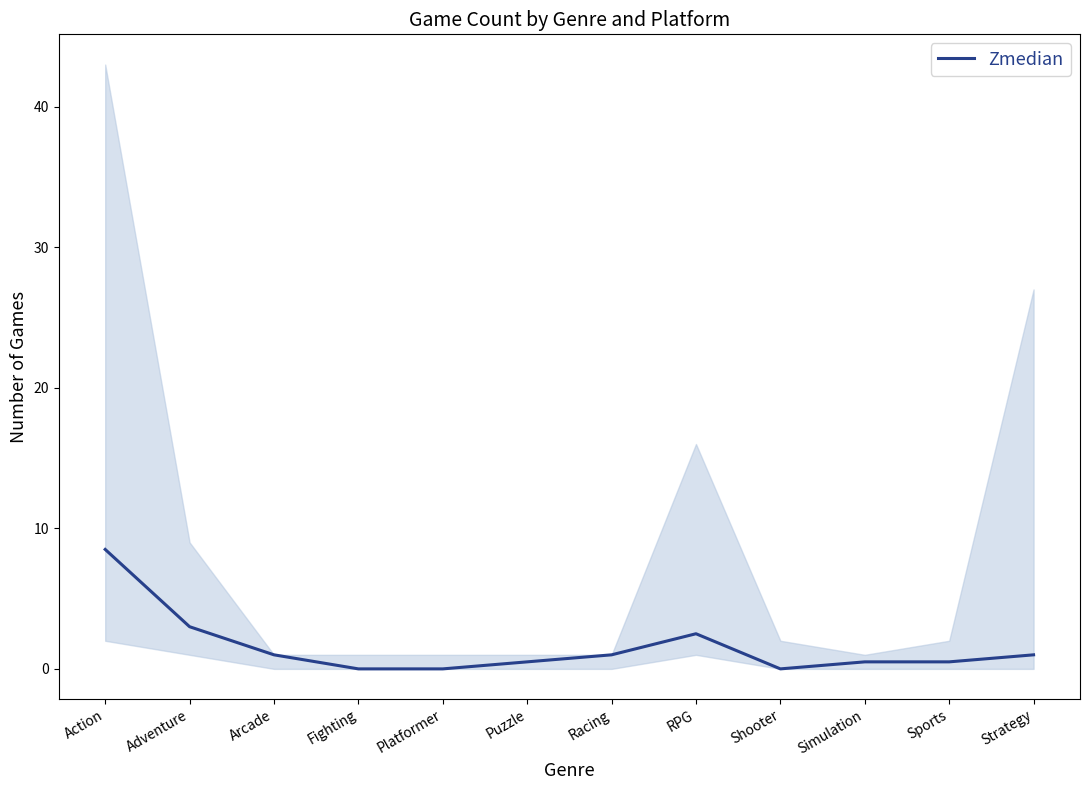

Between Action and Arcade, which is larger?

Action